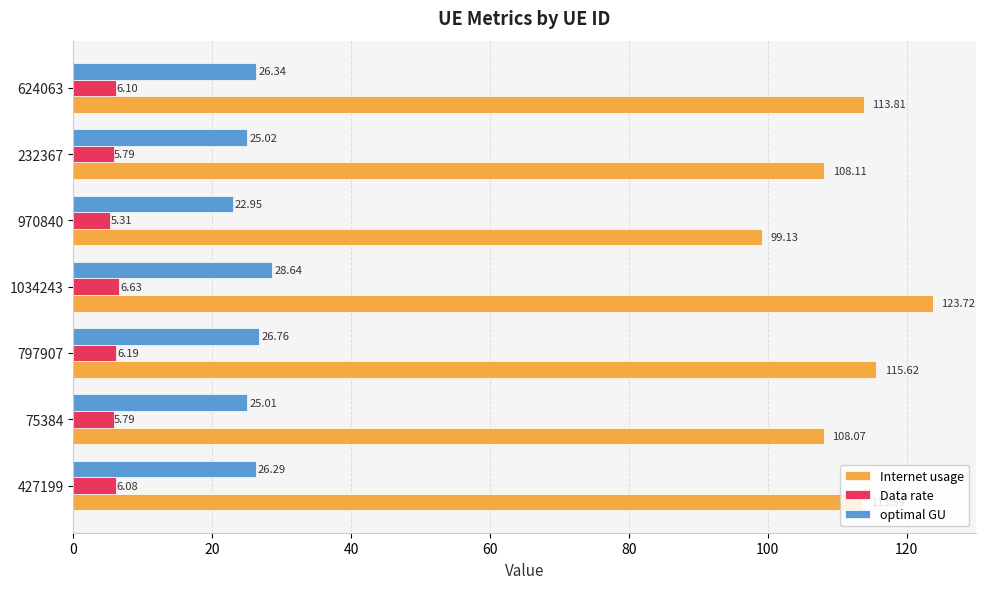

List the labels in order of Internet usage value, largest first.

1034243, 797907, 624063, 427199, 232367, 75384, 970840